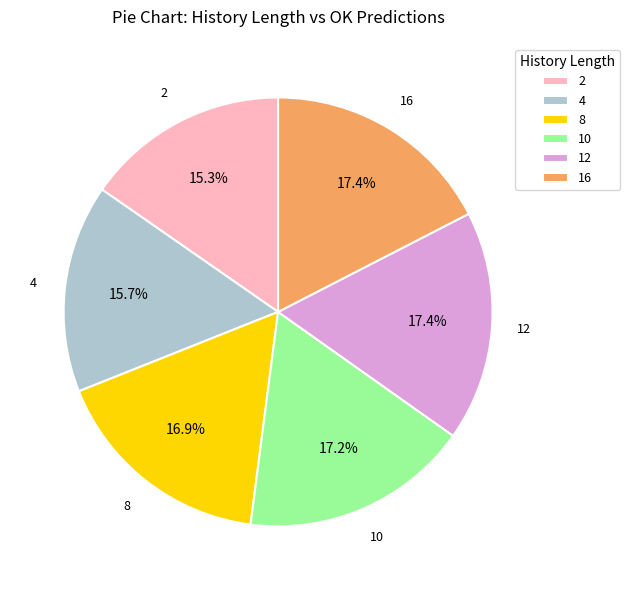

Count the number of slices in the pie.

6